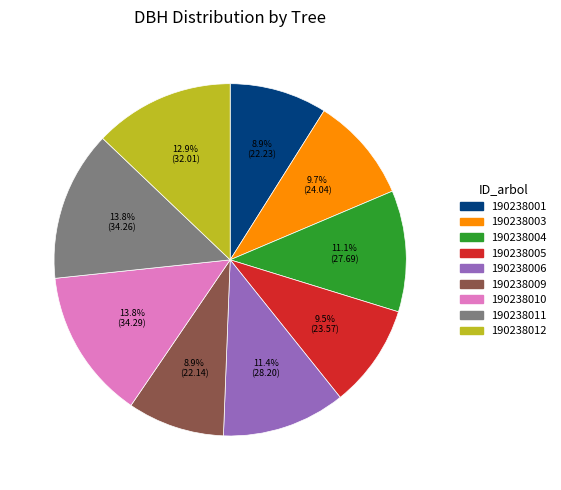

How many slices are in this pie chart?

9